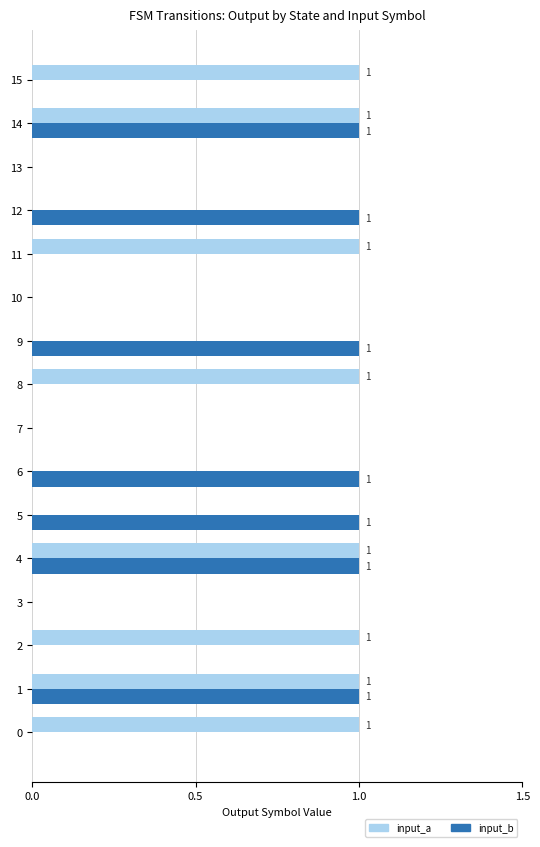

The value of input_a at 11 is 0. True or false?

False